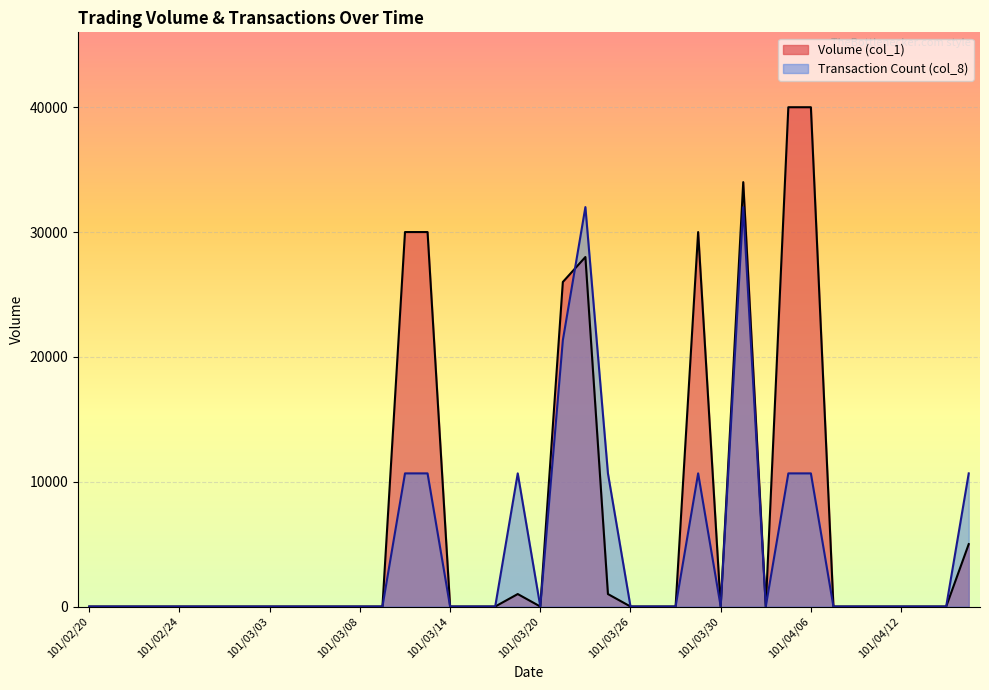

What is the value of the Transaction Count (col_8) point at the 33rd from the left?

10666.7